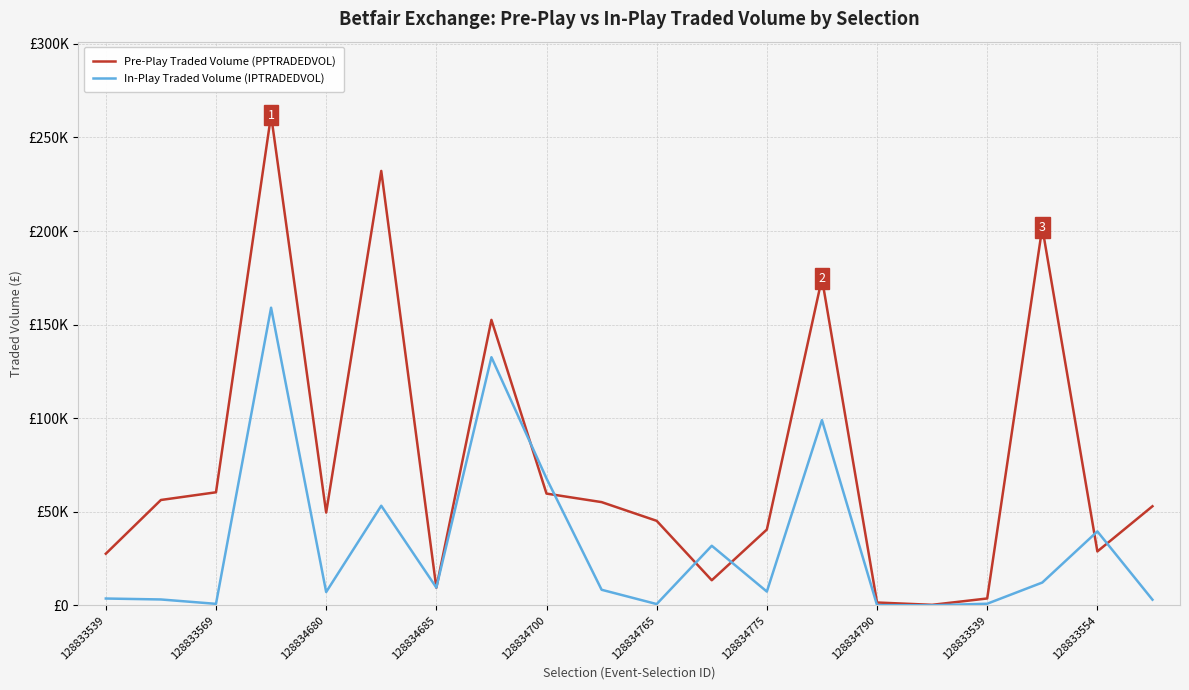

Which series has the widest spread of values?

Pre-Play Traded Volume (PPTRADEDVOL)